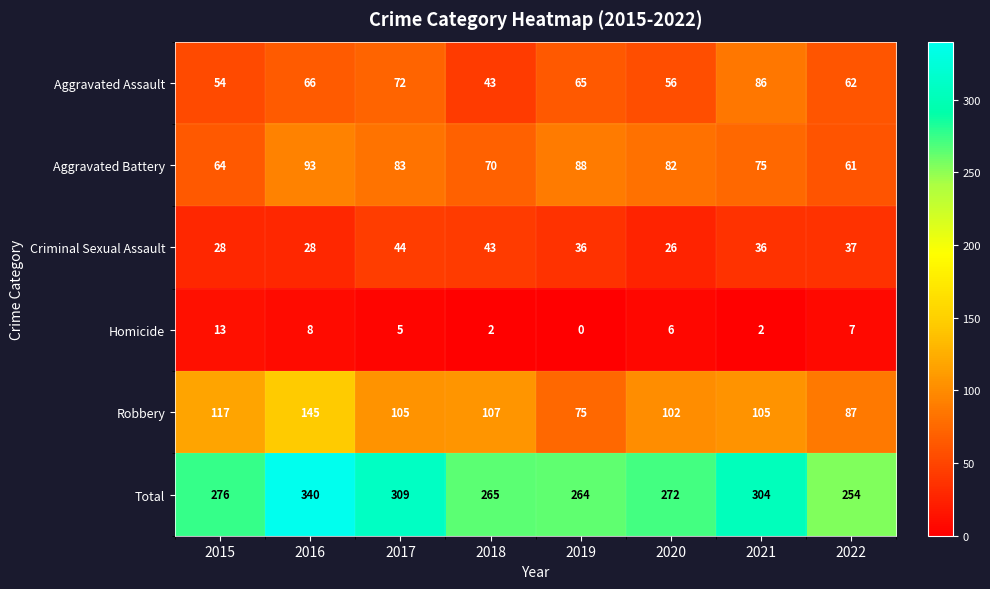

Which label corresponds to the smallest value in the chart?

2019